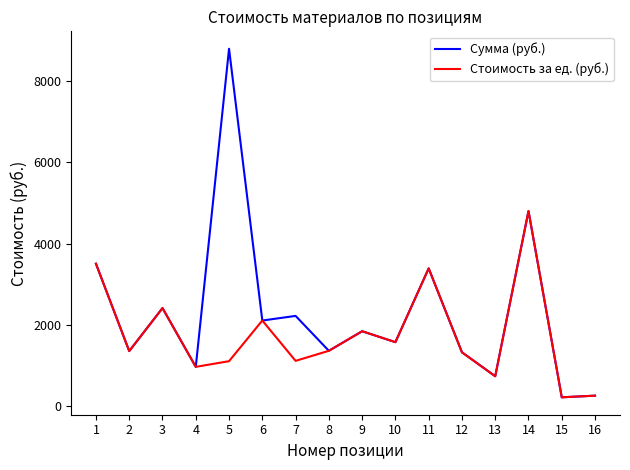

List the series in order of their overall mean, highest first.

Сумма (руб.), Стоимость за ед. (руб.)